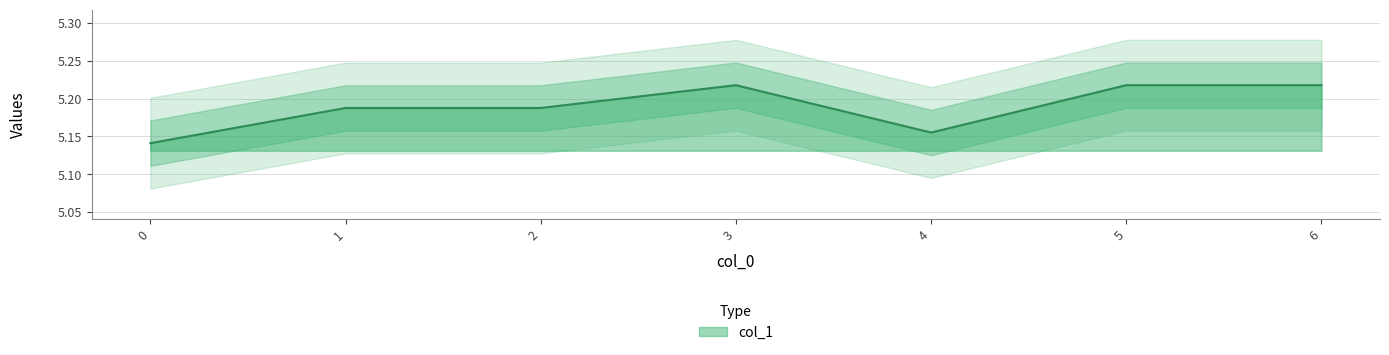

True or false: the data has more than 1 interior local peaks.

False